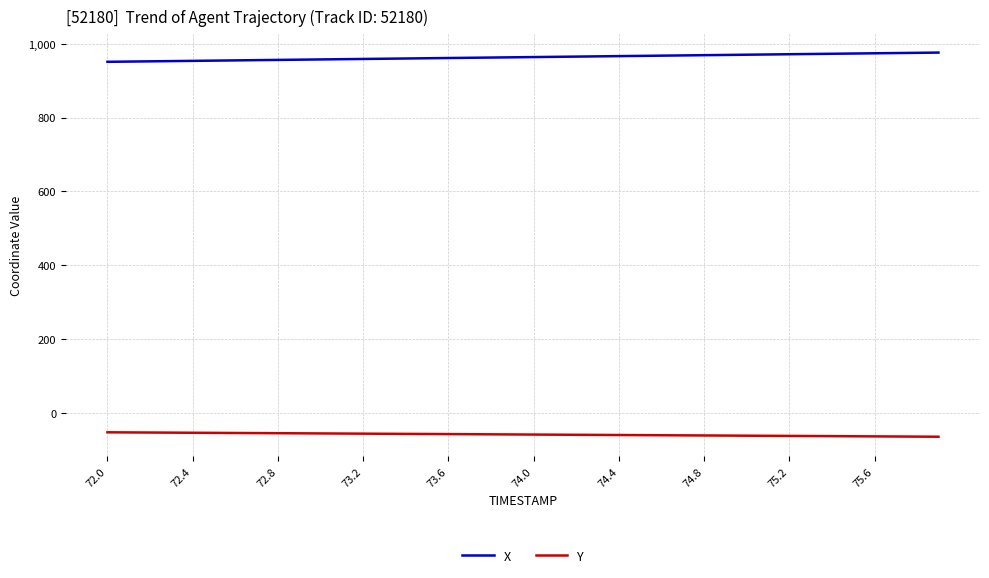

What is the minimum value shown in the chart?

-64.2